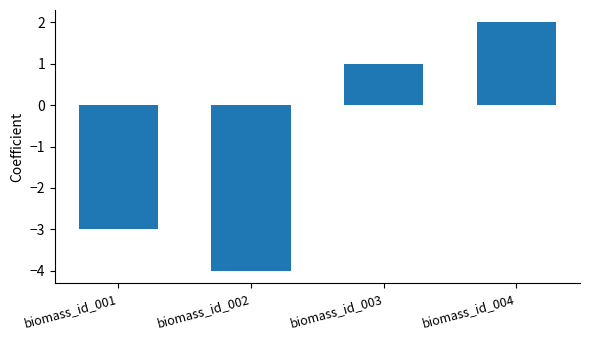

The value at biomass_id_004 is 3. True or false?

False